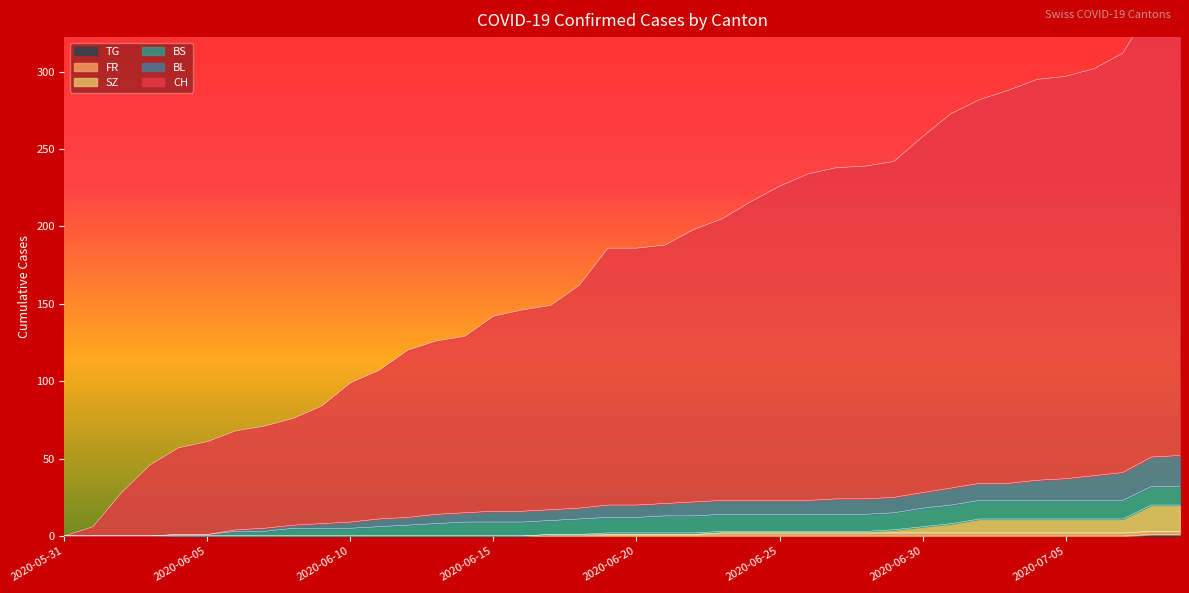

Between 2020-06-20 and 2020-06-12, which is larger?

2020-06-20